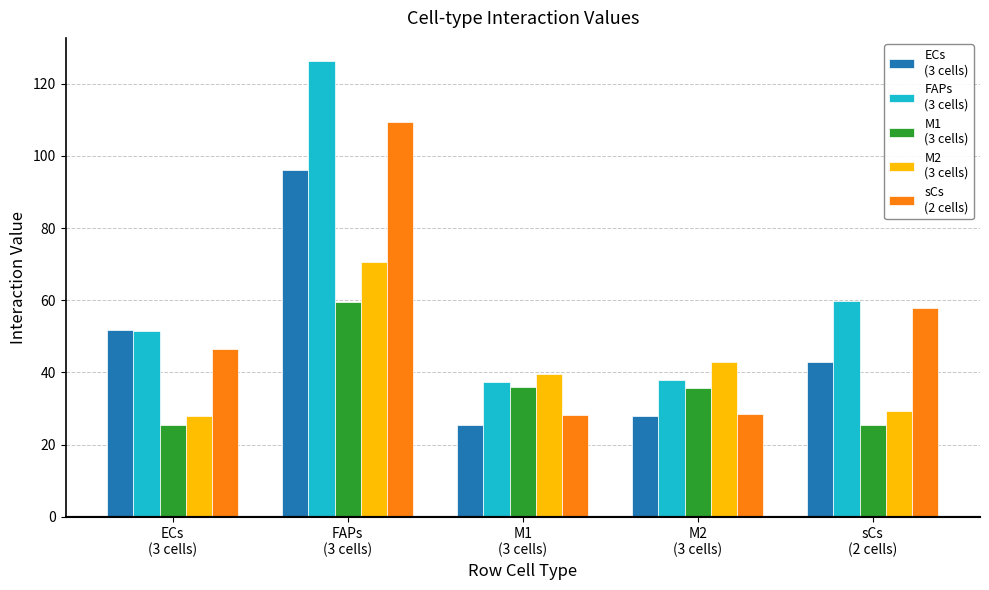

What is the minimum value shown in the chart?

25.4